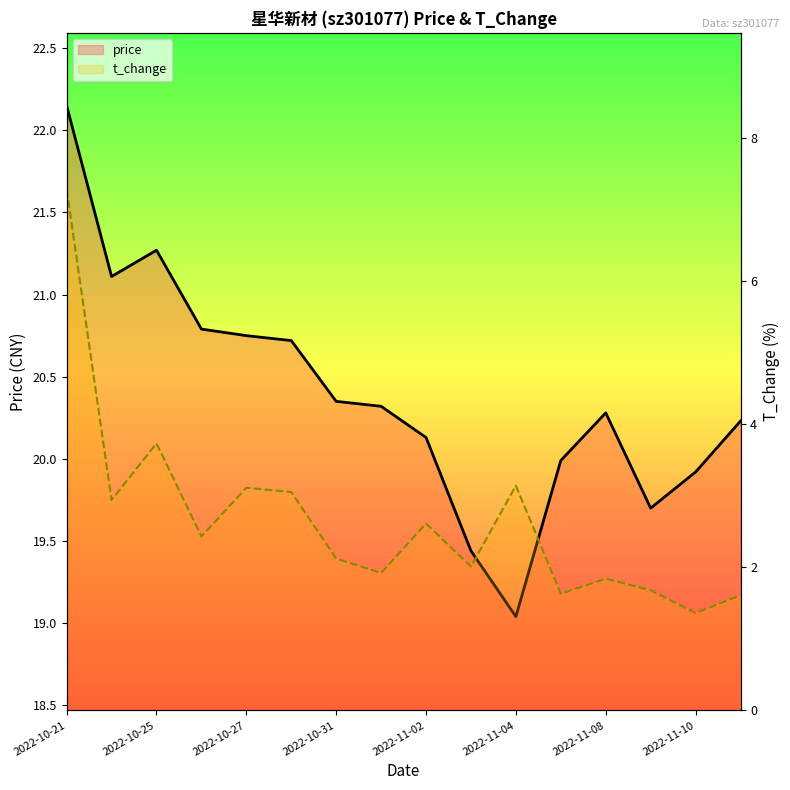

What is the difference between the second highest and second lowest values in the price series?

1.8